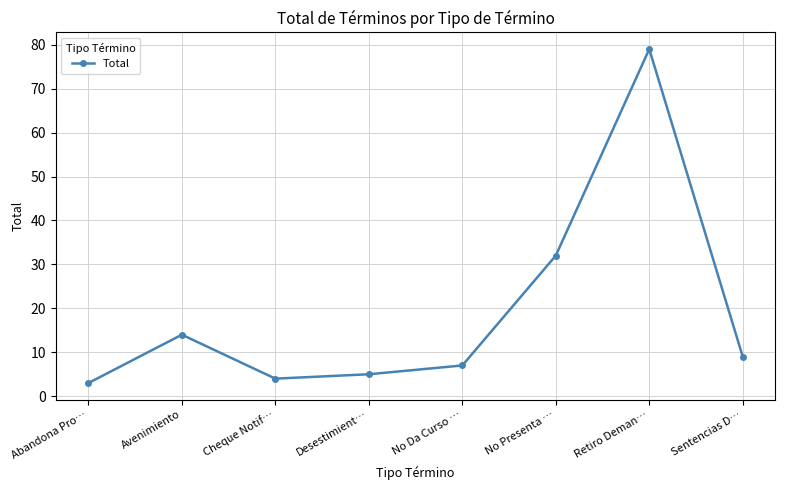

What is the value of the 1st point from the left?

3